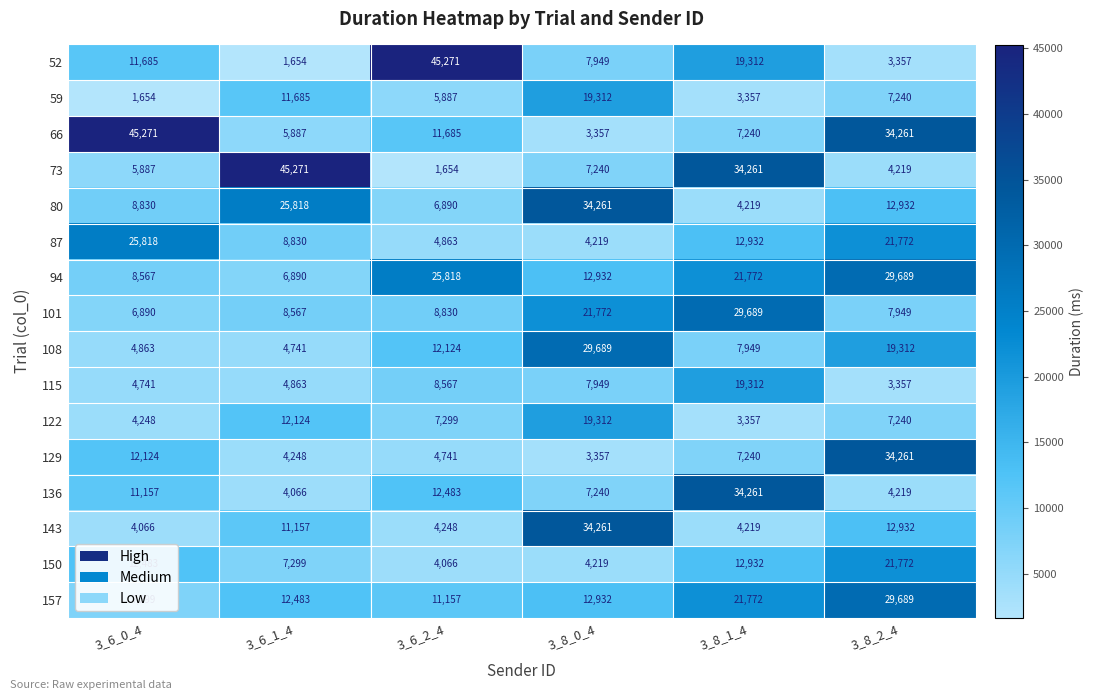

What is the difference between the second highest and second lowest values in the 80 series?

18928